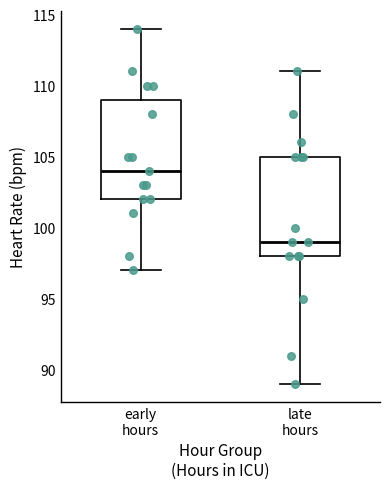

Reading left to right, transcribe this box plot: for each box, give where its median line is, the range the box spans, and where its two whiskers end, as read against the y-axis. The values are not printed on the chart, so give them approximately, as read against the axis.

early hours: median 104, box 102 to 109, whiskers 97 to 114
late hours: median 99, box 98 to 105, whiskers 89 to 111